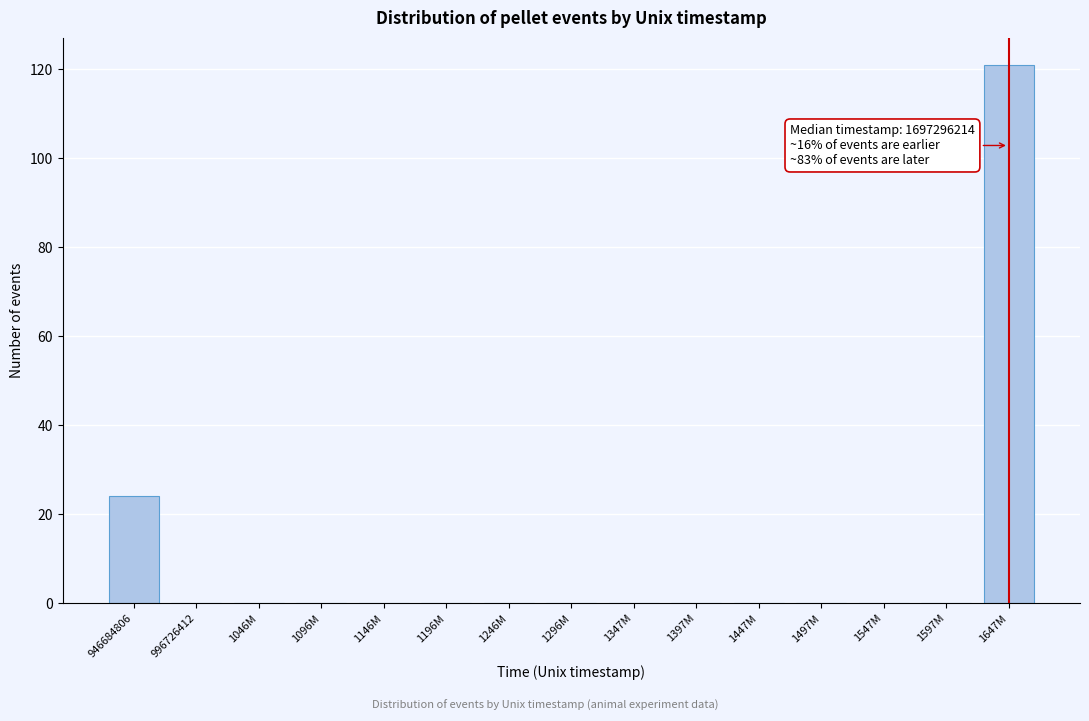

Reading left to right, list all the values displayed in this chart.

946684806=24	996726412=0	1046M=0	1096M=0	1146M=0	1196M=0	1246M=0	1296M=0	1347M=0	1397M=0	1447M=0	1497M=0	1547M=0	1597M=0	1647M=121